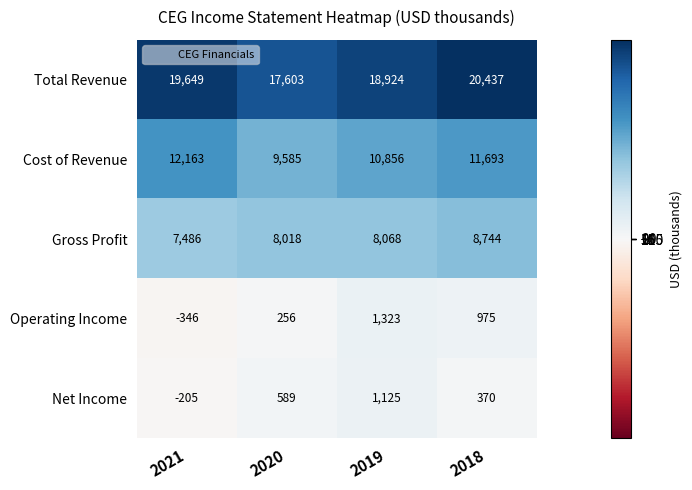

What is the difference between the second highest and second lowest values in the Gross Profit series?

50